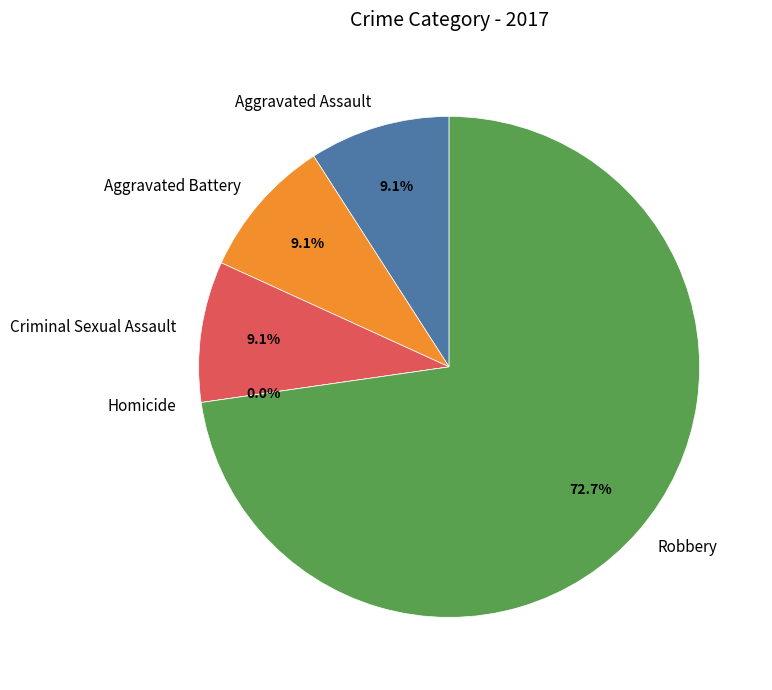

True or false: Criminal Sexual Assault accounts for 9% of the total.

True